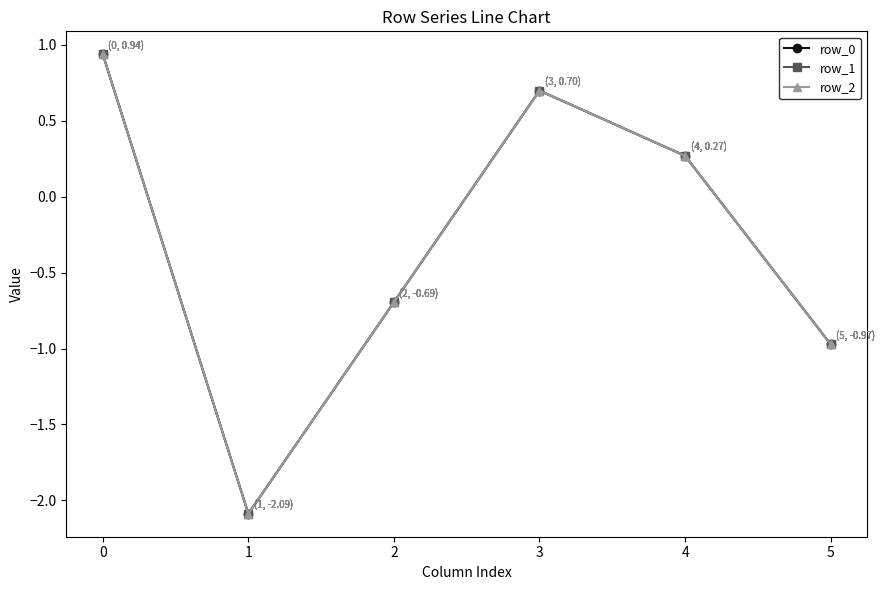

Is this an area chart (filled region under the line)?

No